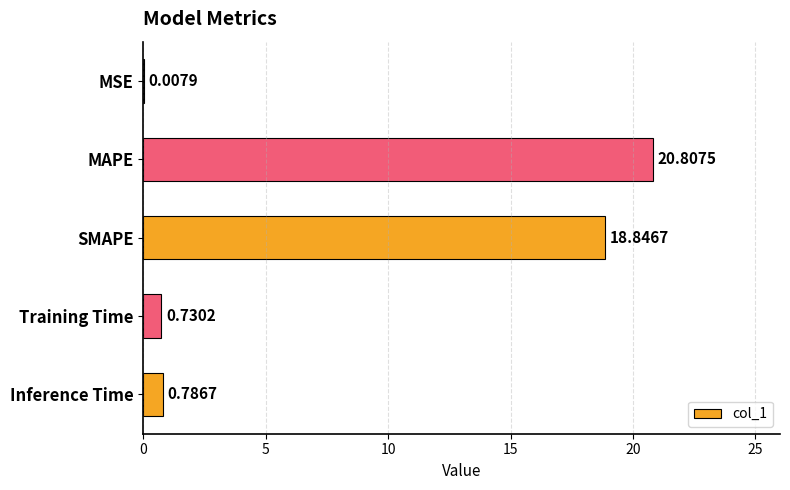

What is the maximum value shown in the chart?

20.8